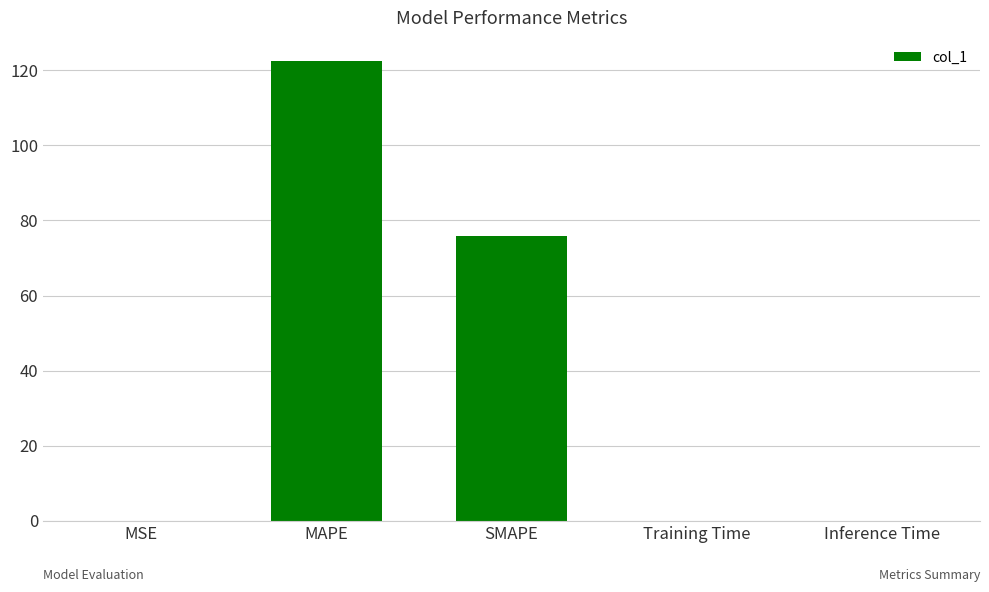

Which category has the highest value across all series?

MAPE